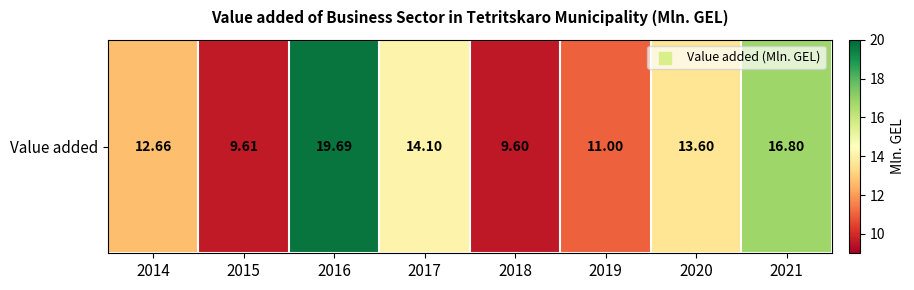

What is the greatest value displayed?

19.7